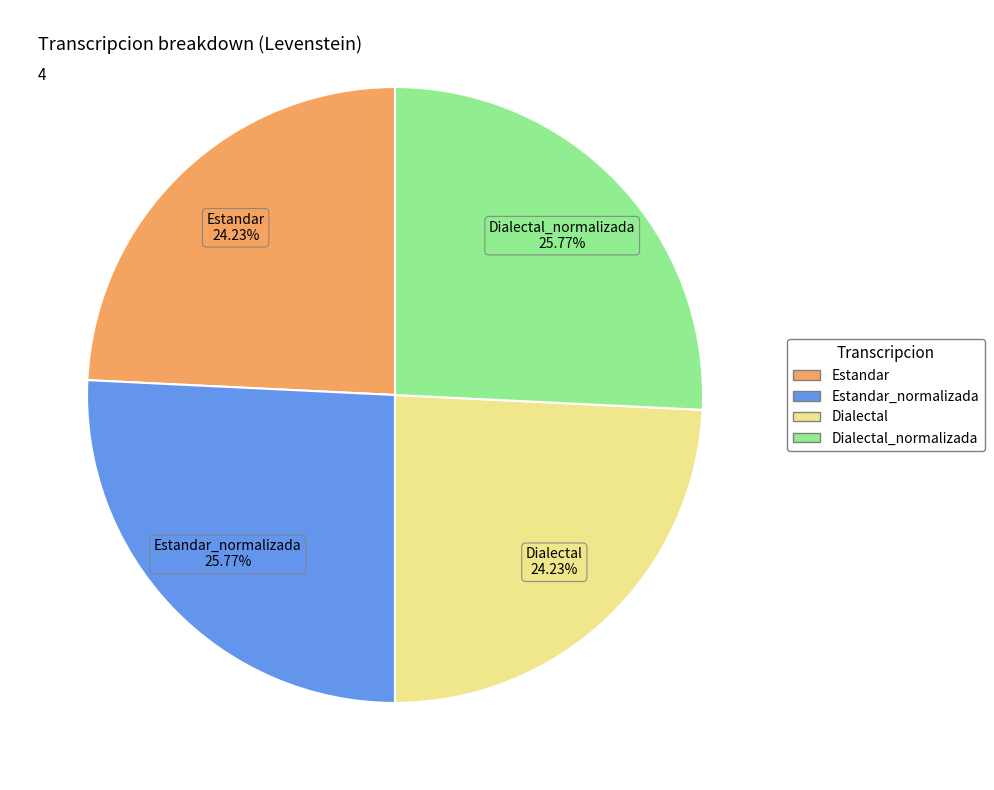

Does any single category account for the majority?

No